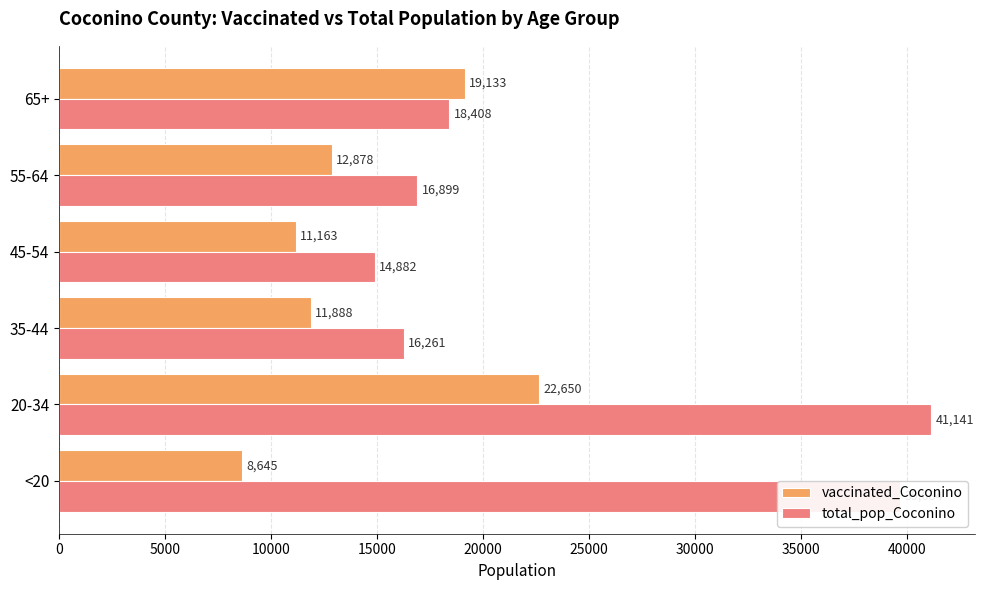

List the series in order of their overall mean, highest first.

total_pop_Coconino, vaccinated_Coconino